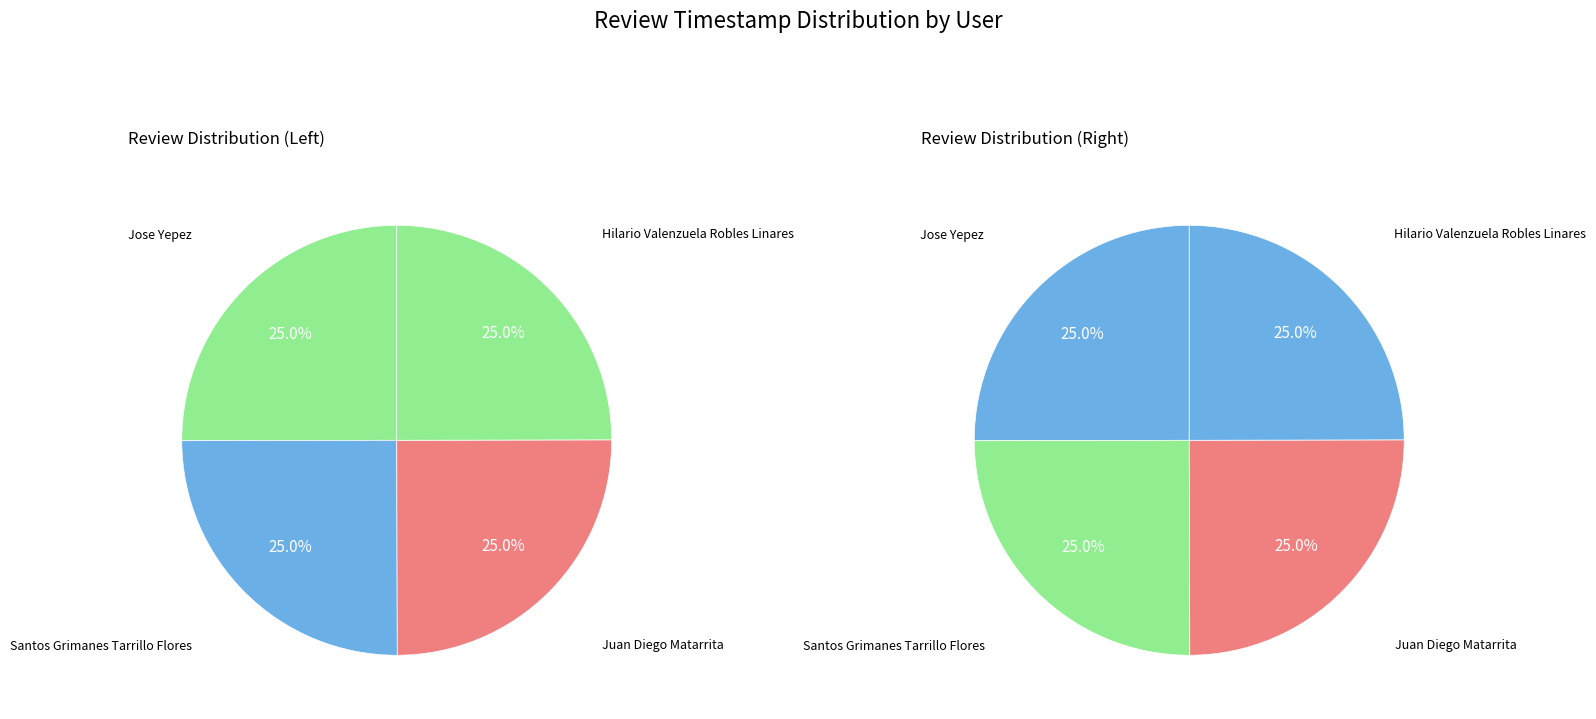

Does Santos Grimanes Tarrillo Flores represent more than half of the total?

No